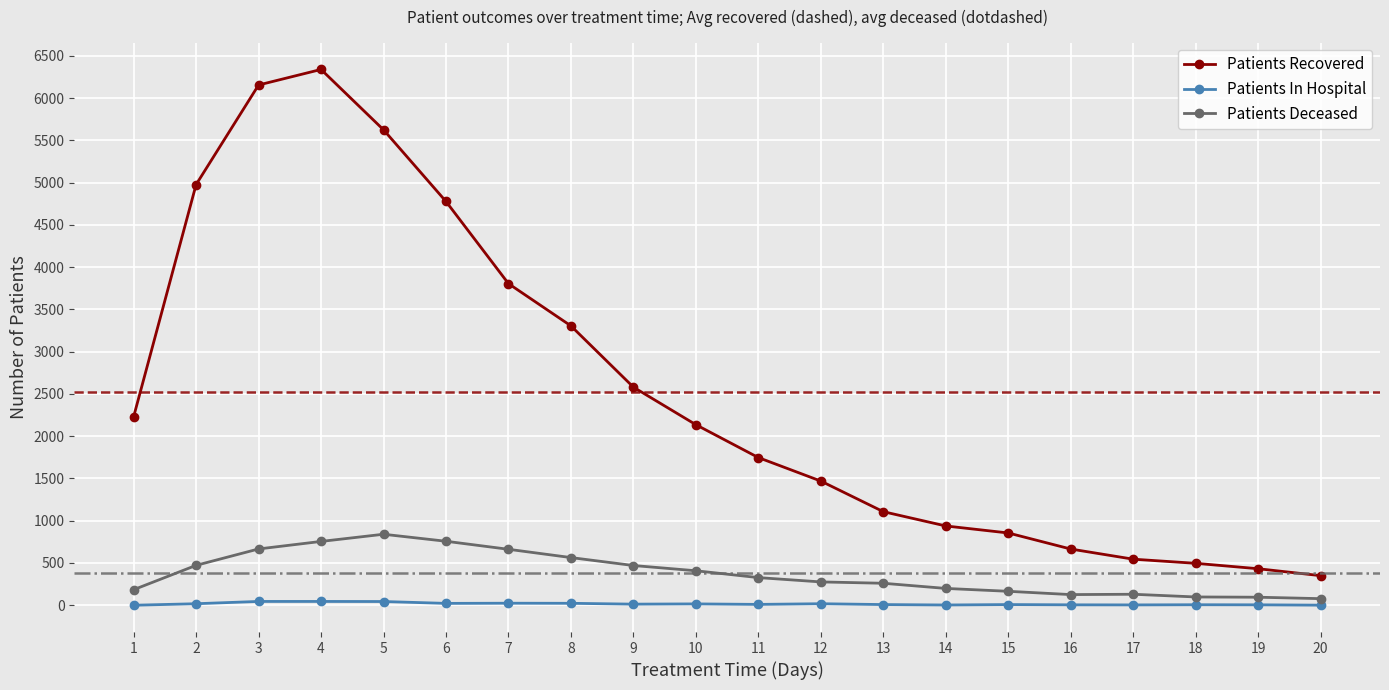

What is the sum of the Patients Recovered values at 3 and 10?

8291